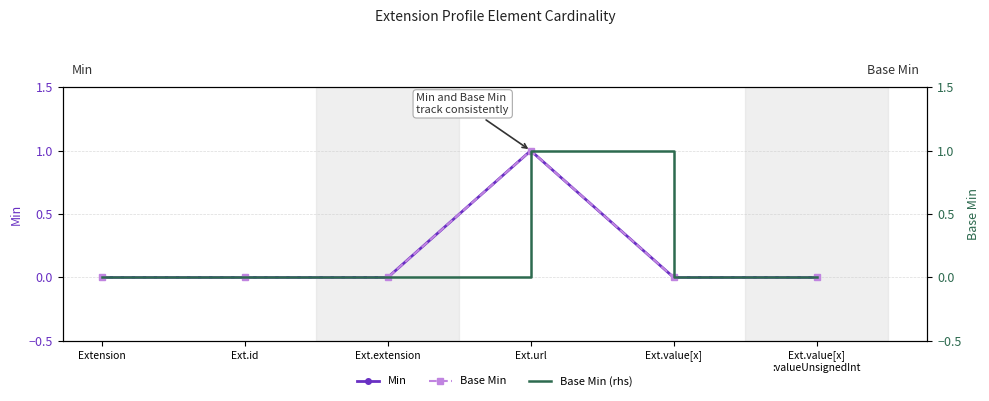

Which series has the largest range (max minus min)?

Min